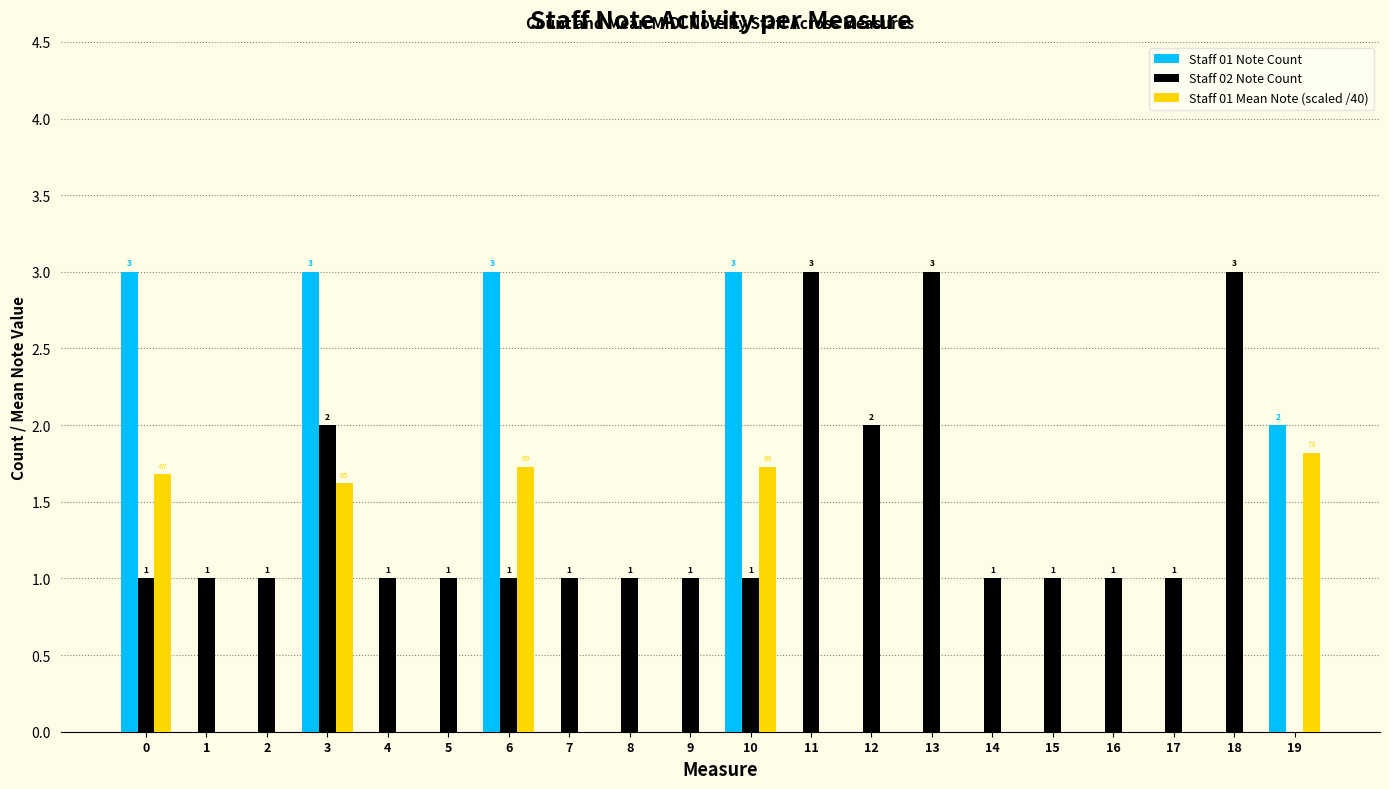

Which series has the largest total across all categories?

Staff 02 Note Count